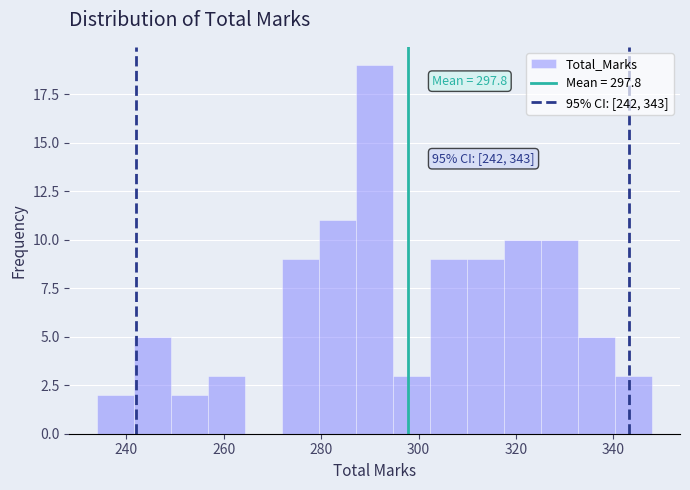

Read against the x-axis, roughly where is the centre of the tallest bar?

292